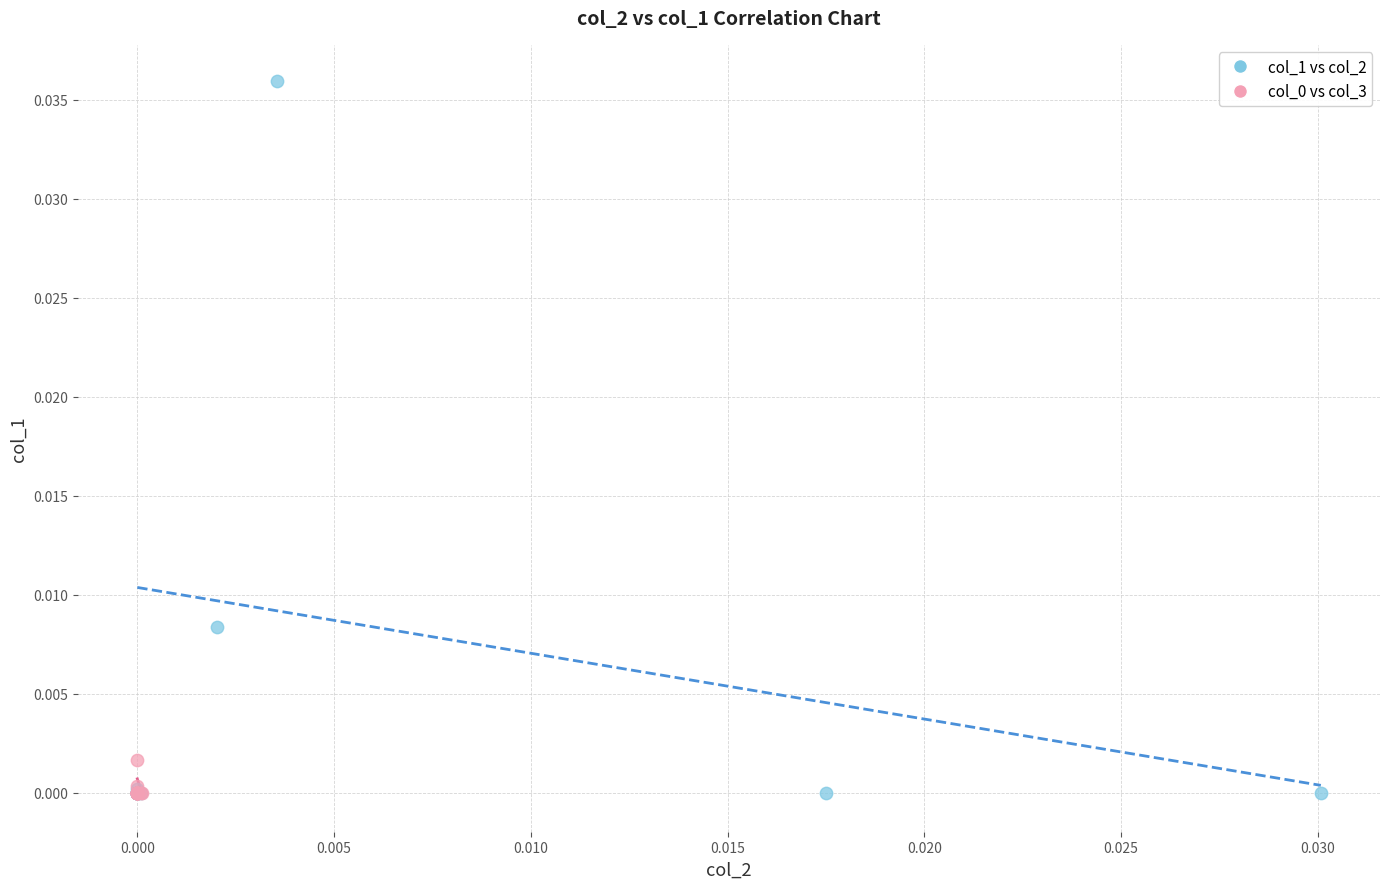

Which series contains the highest Y value?

col_1 vs col_2